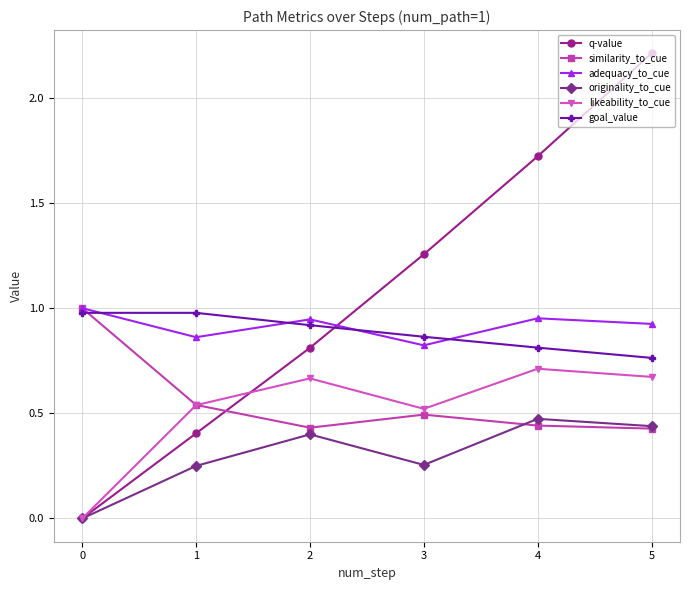

Which series has the largest range (max minus min)?

q-value